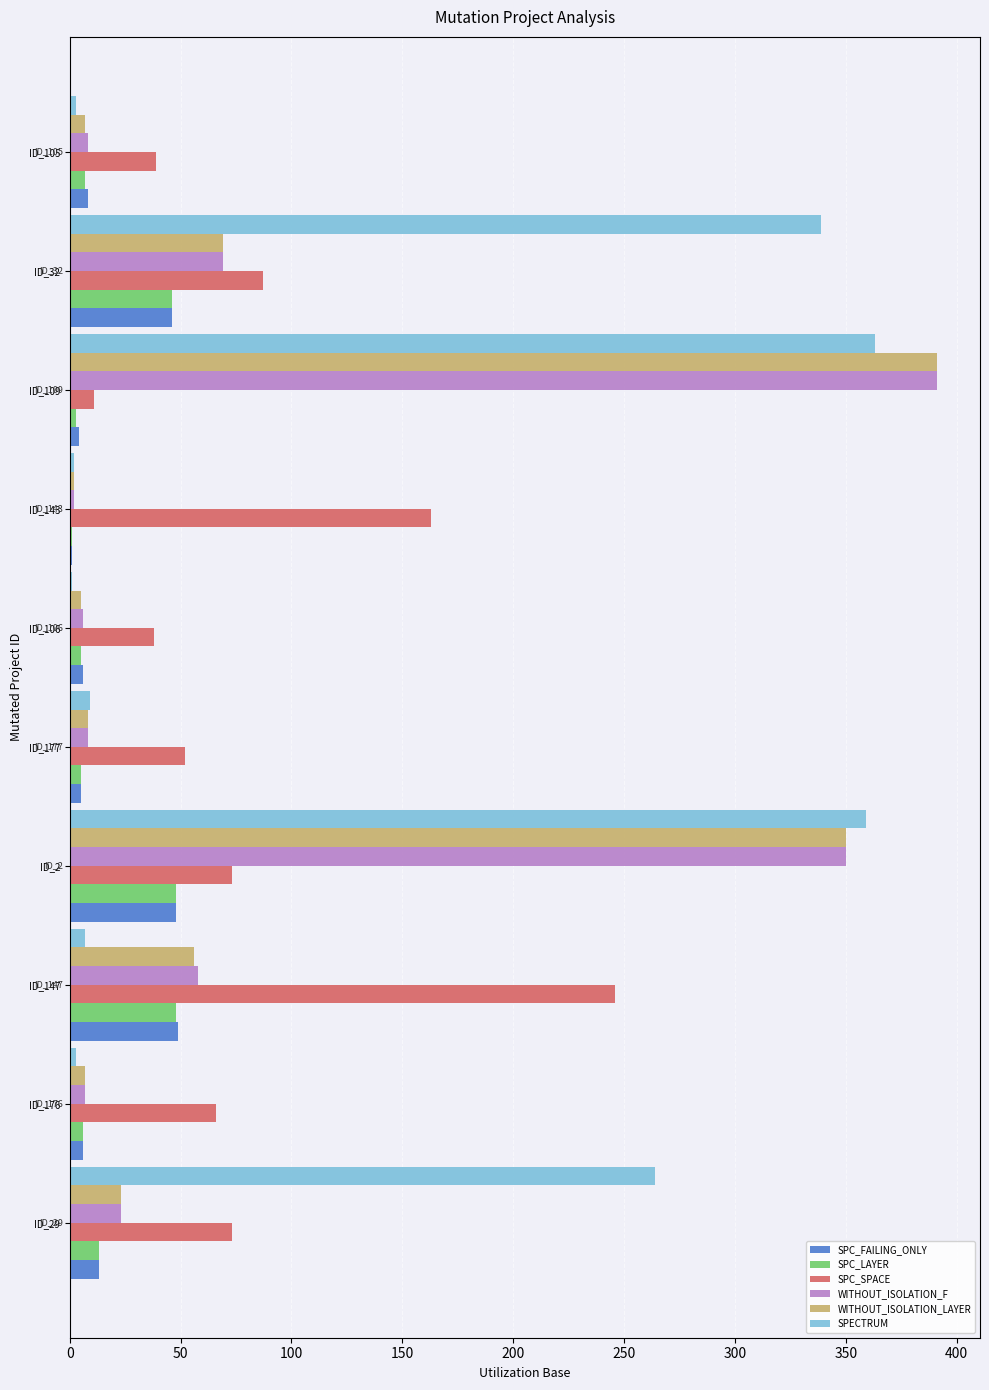

What is the sum of all WITHOUT_ISOLATION_LAYER values?

918